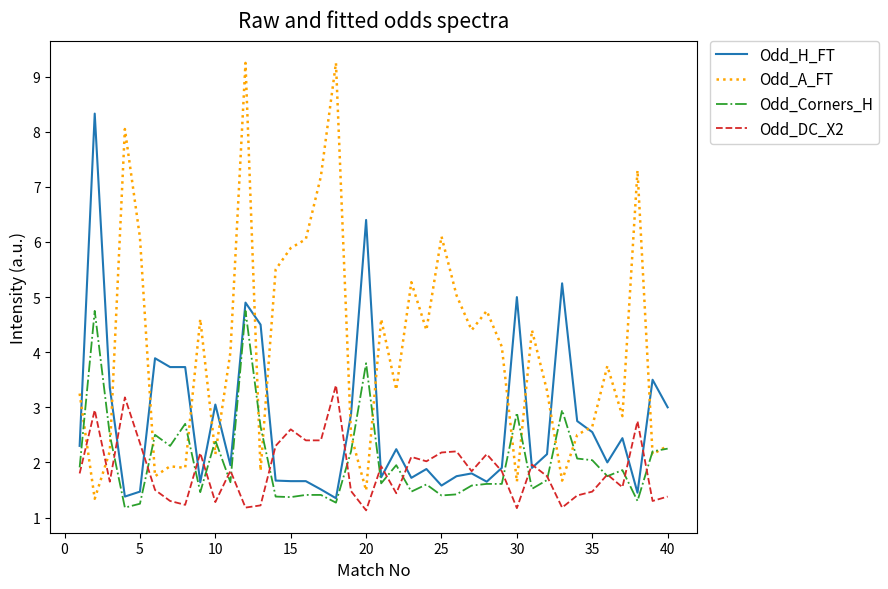

After their last crossing, which series has the higher values: Odd_H_FT or Odd_A_FT?

Odd_H_FT